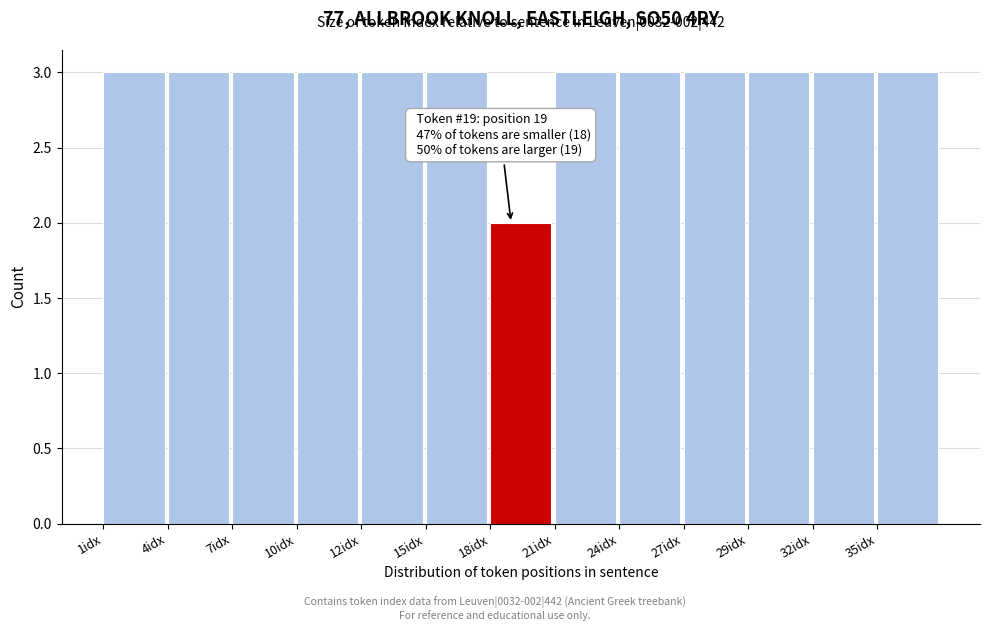

Reading left to right, list all the values displayed in this chart.

1idx=3	4idx=3	7idx=3	10idx=3	12idx=3	15idx=3	18idx=2	21idx=3	24idx=3	27idx=3	29idx=3	32idx=3	35idx=3